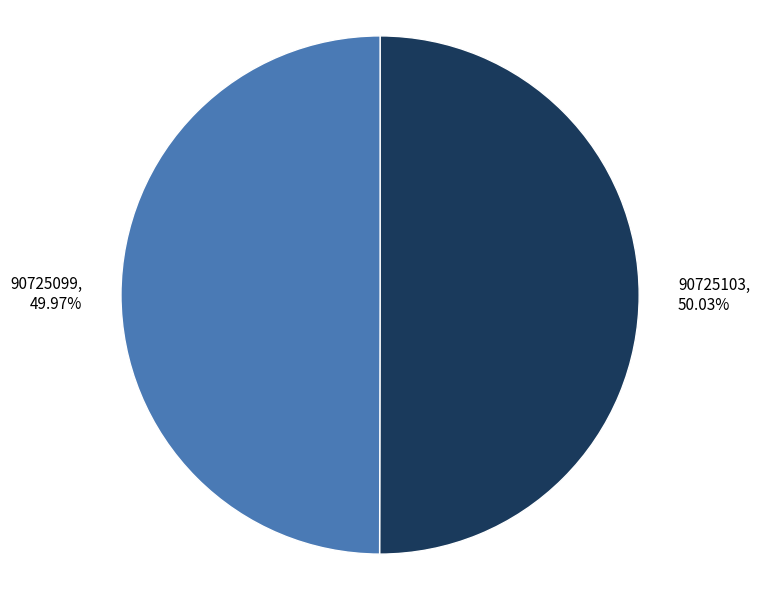

Combined, what portion of the pie is 90725103 and 90725099?

100.0%